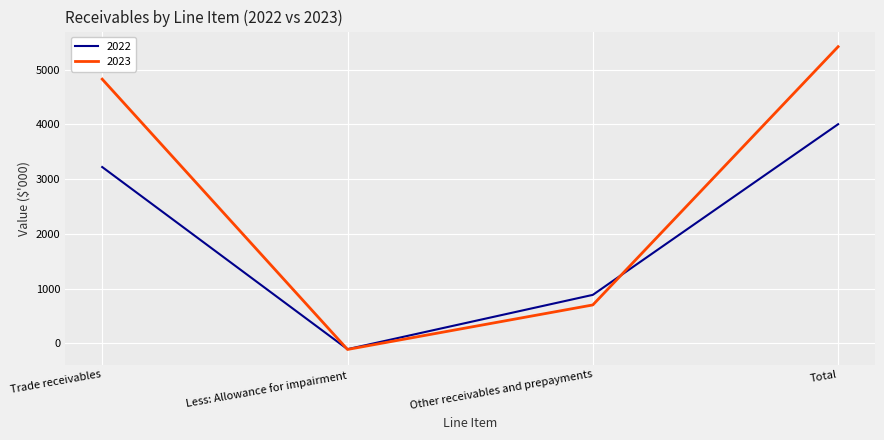

Does the chart display data point markers on the line(s)?

No